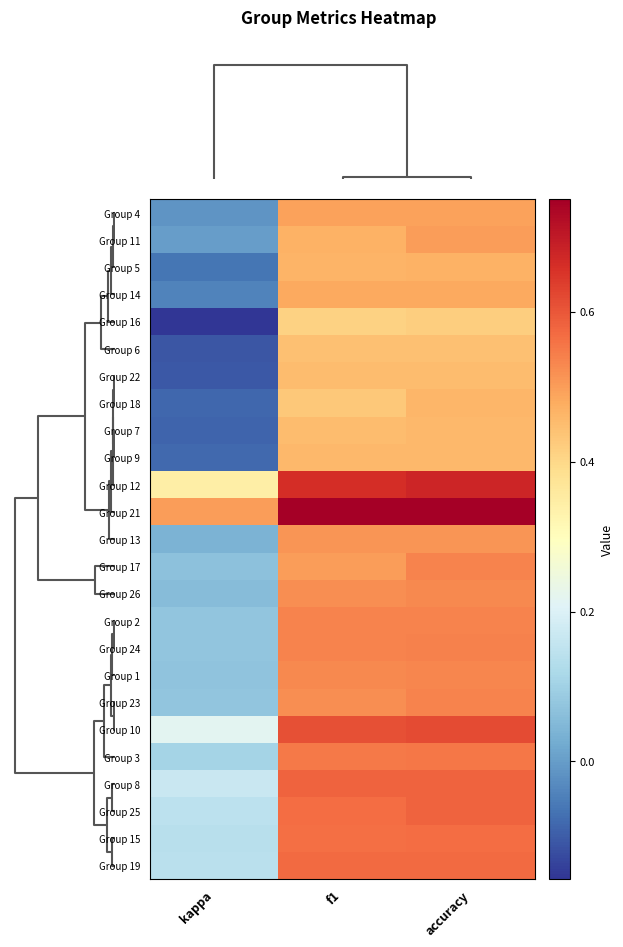

What is the greatest value displayed?

0.8